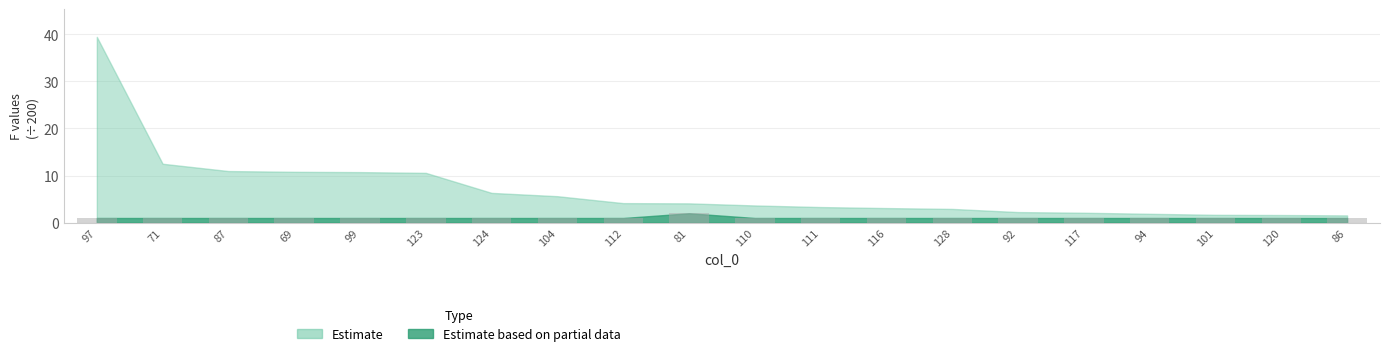

Does the chart contain any negative values?

No